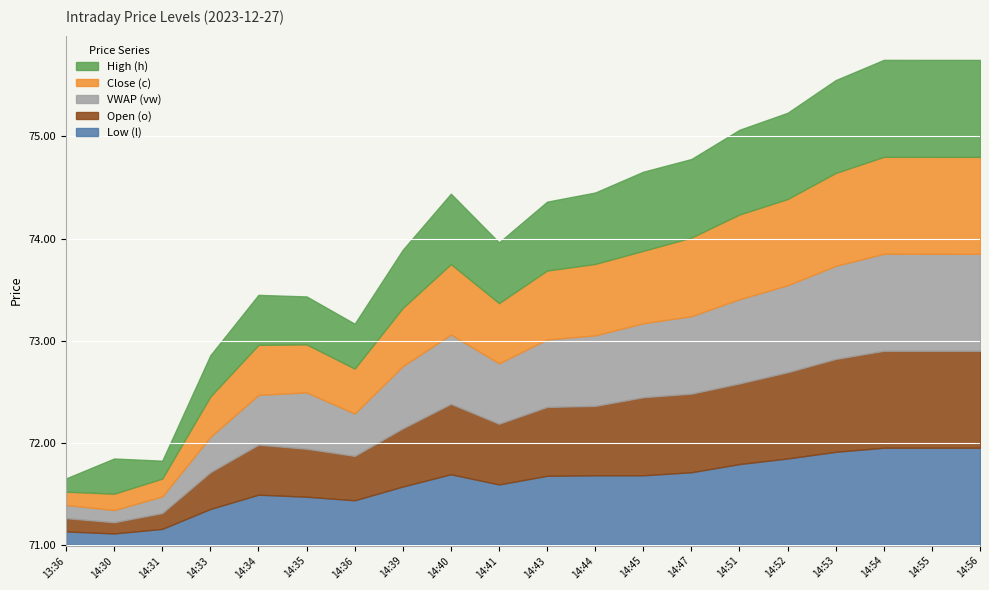

At which label does VWAP (vw) reach its peak?

14:54